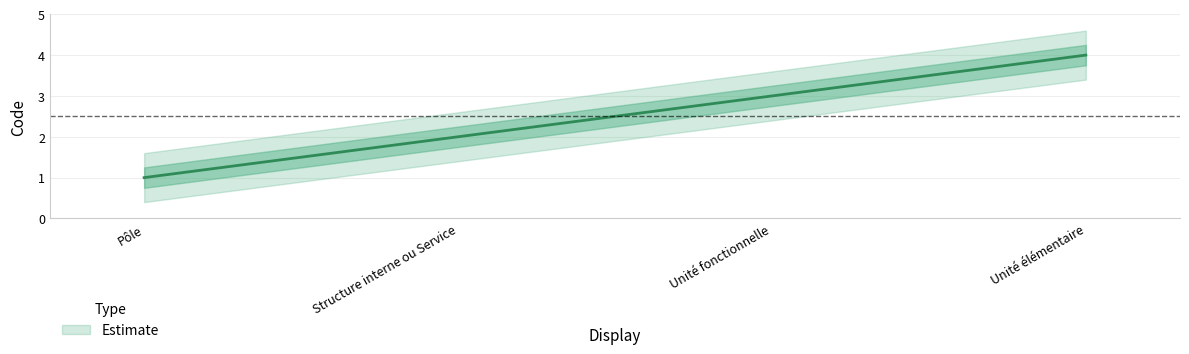

Is it true that the value at Structure interne ou Service is 2?

True